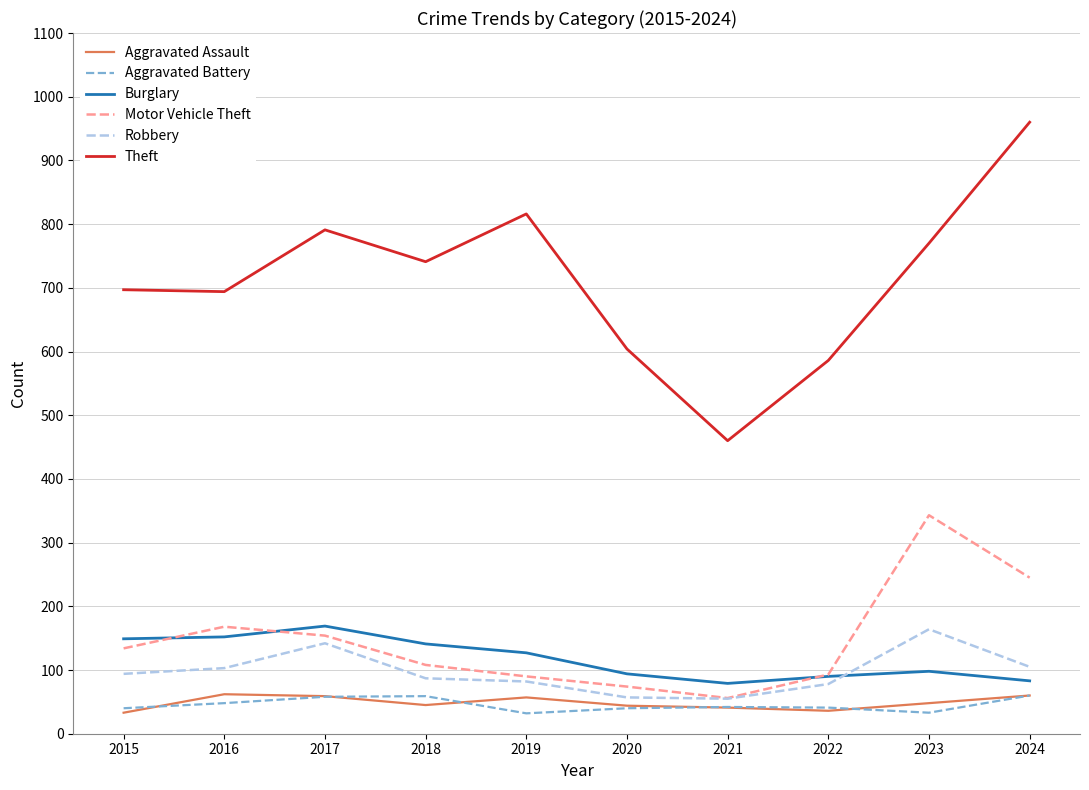

True or false: Theft and Robbery cross at least once.

False